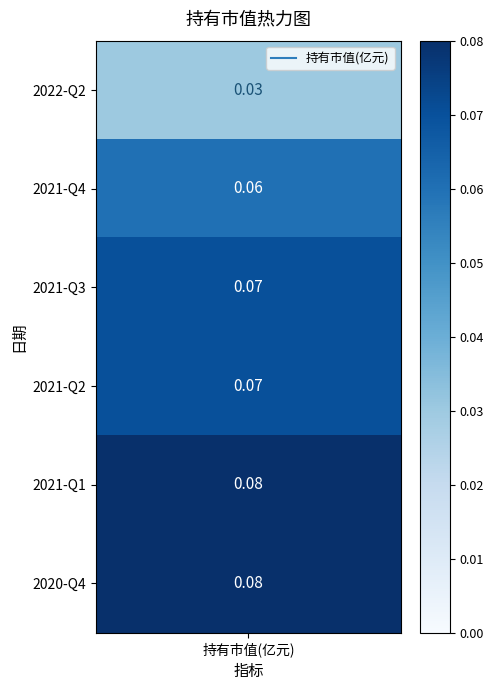

True or false: the data shows 0.1 at 2021-Q2.

True